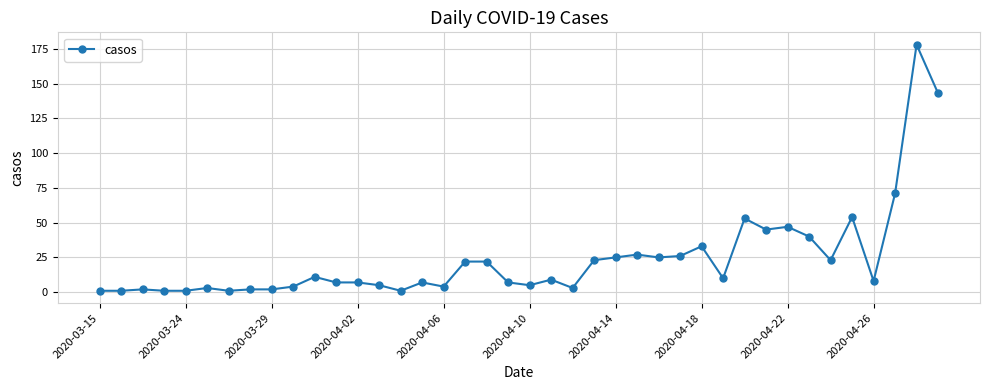

What is the greatest value displayed?

178